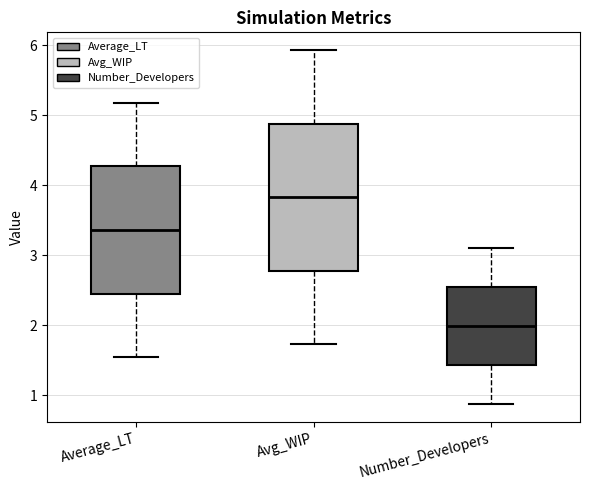

Comparing the boxes themselves (not the whiskers), which one is the tallest?

Avg_WIP